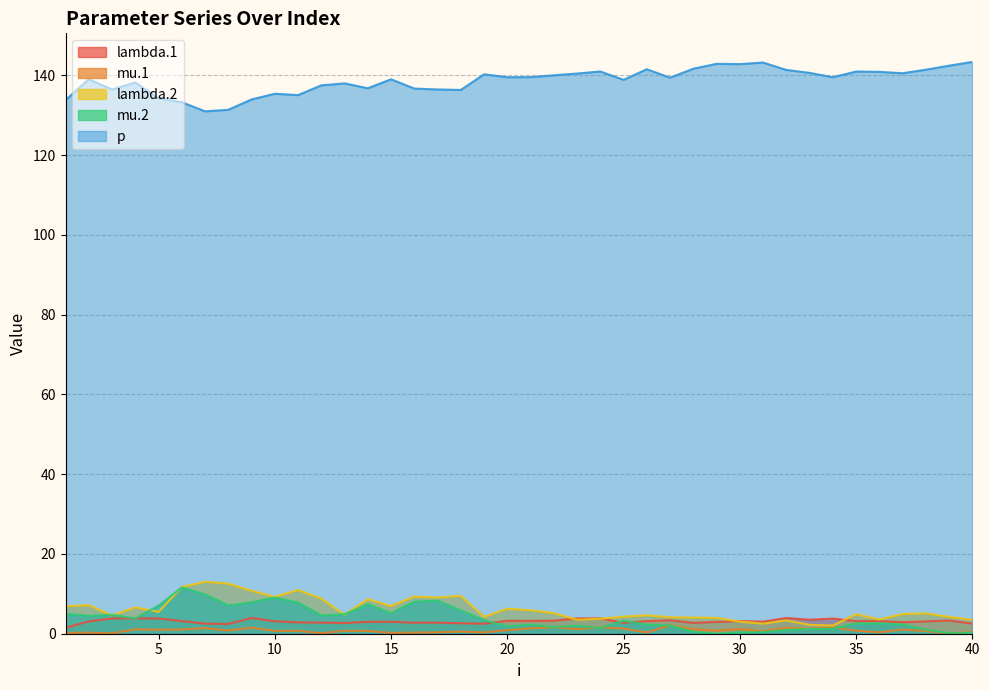

What is the average value of the mu.2 series?

3.9